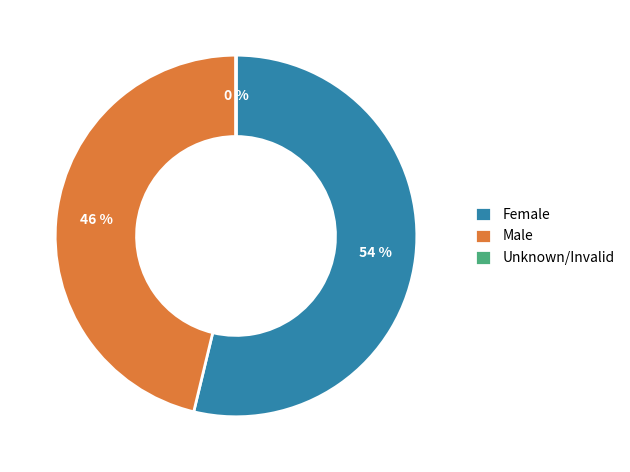

Which slice is the largest?

Female